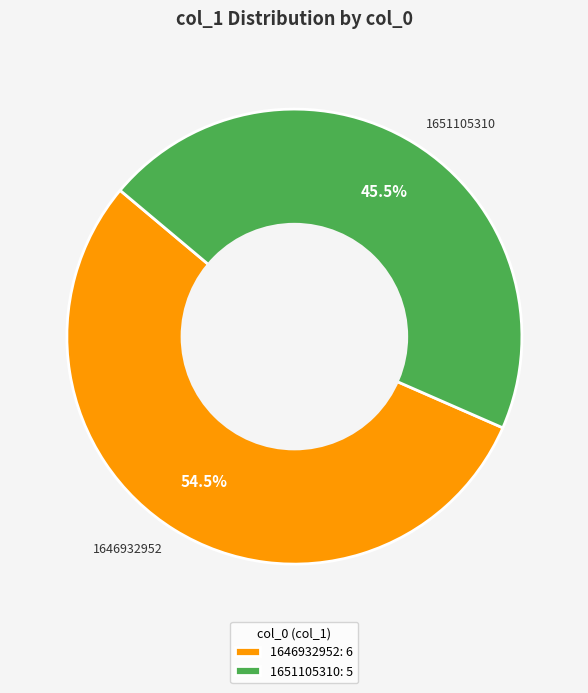

What percentage do 1646932952 and 1651105310 together represent?

100.0%